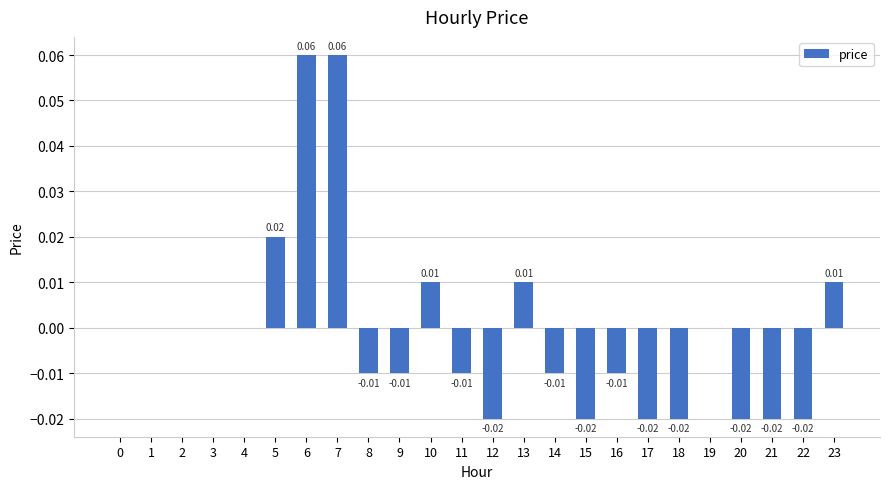

Rank the categories by value from highest to lowest.

6, 7, 5, 10, 13, 23, 0, 1, 2, 3, 4, 19, 8, 9, 11, 14, 16, 12, 15, 17, 18, 20, 21, 22